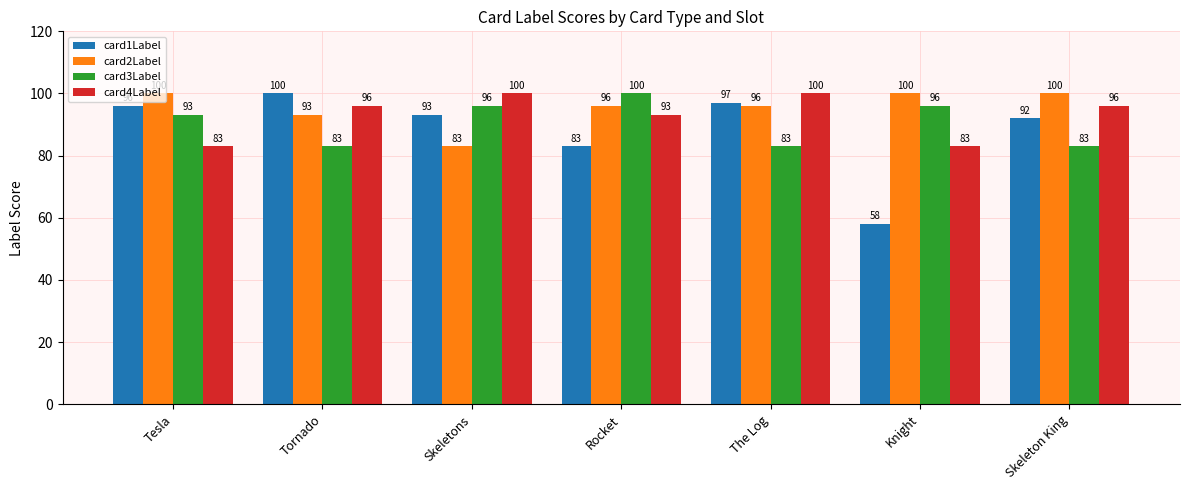

What is the average value of the card1Label series?

88